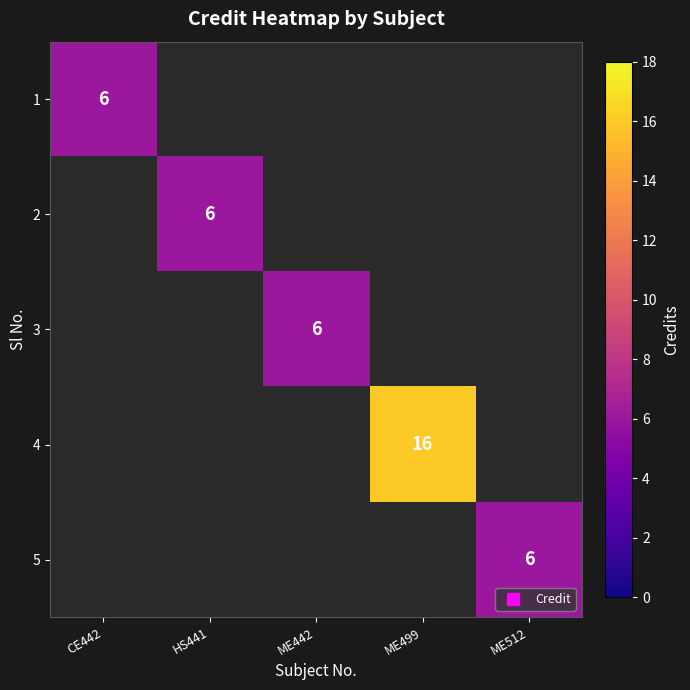

At HS441, list the series in order from largest to smallest.

1, 2, 3, 4, 5